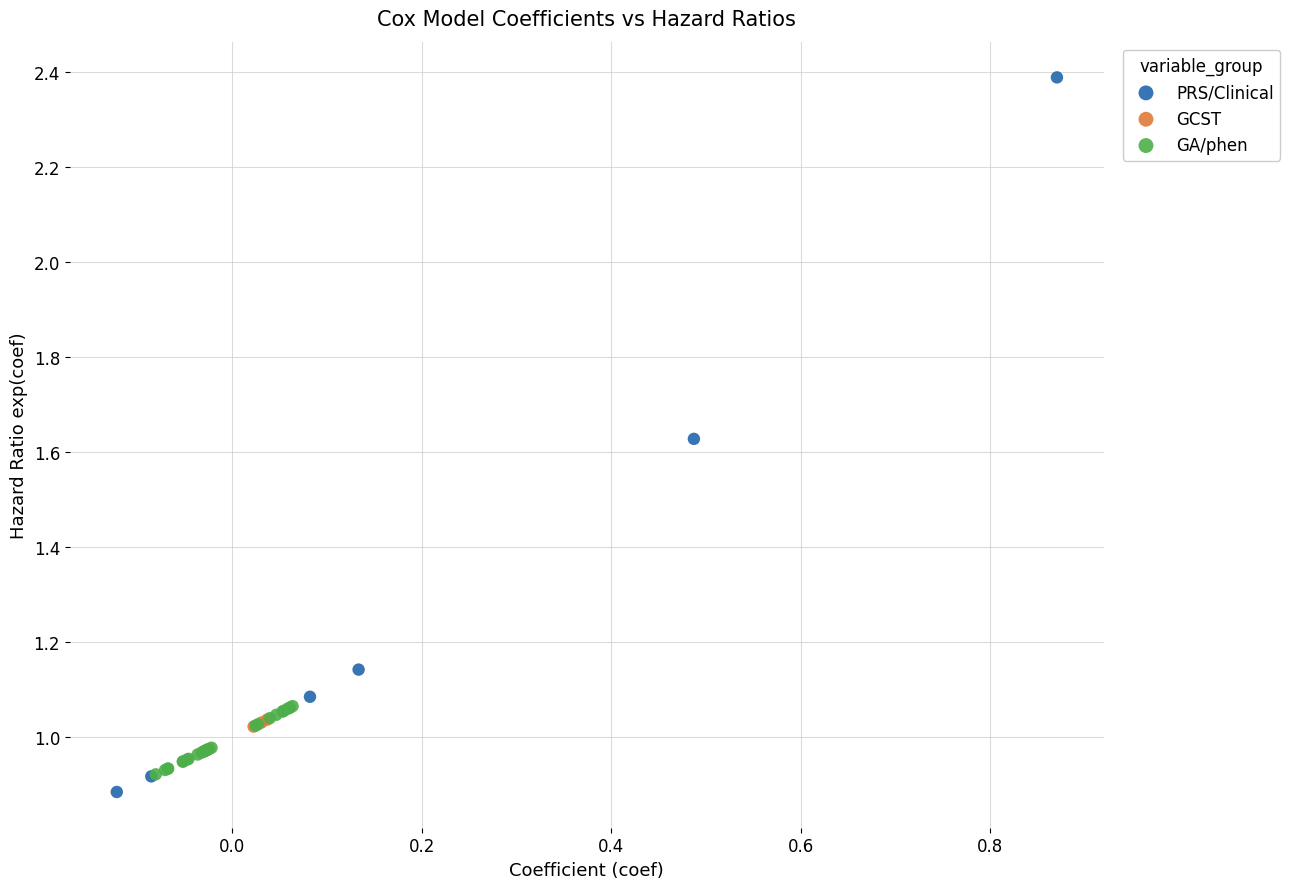

Which series has the largest Y range (max minus min)?

PRS/Clinical